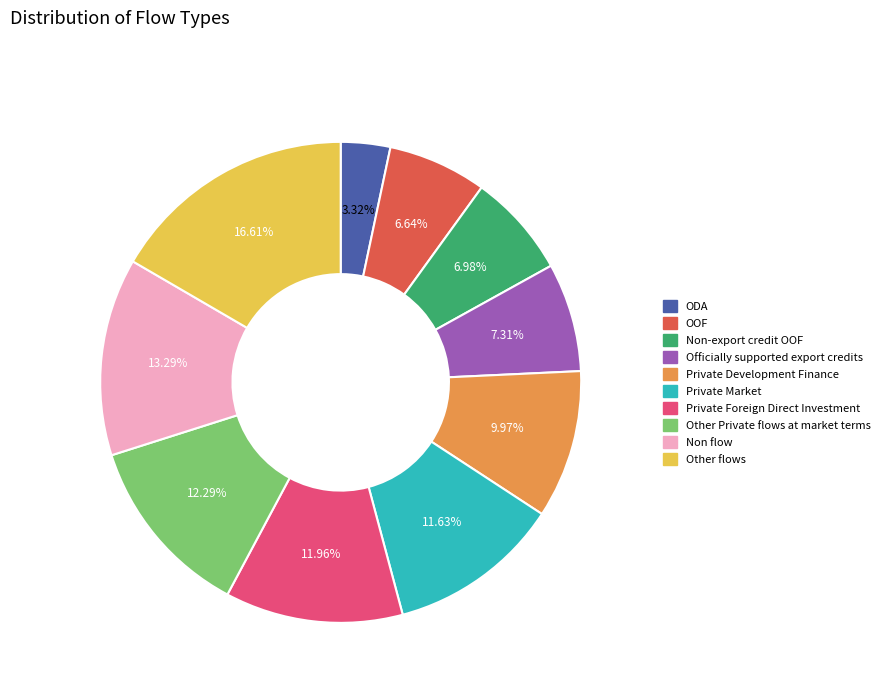

How many segments does this pie chart have?

10